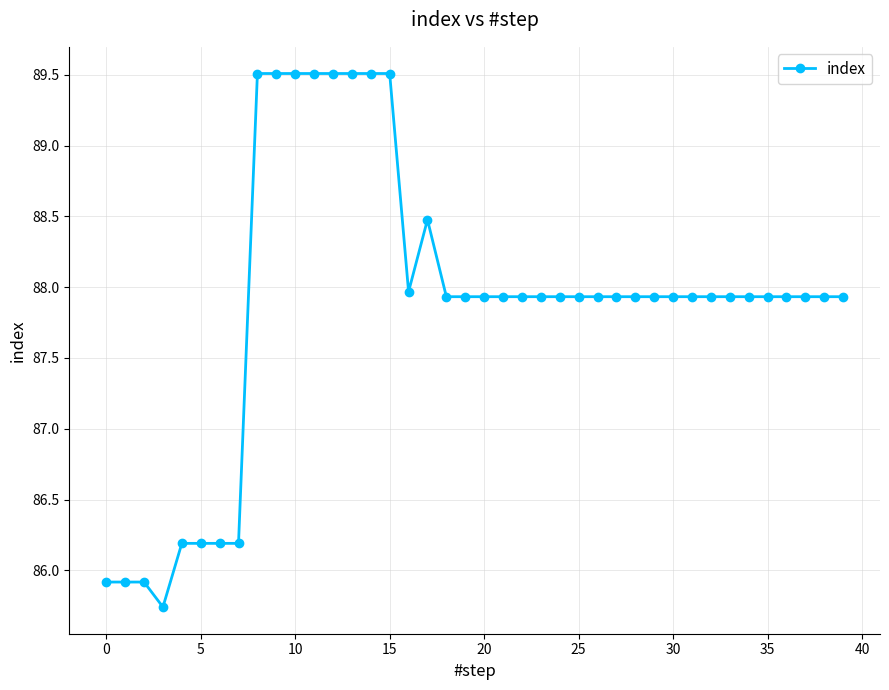

What is the sum of all values?

3515.3